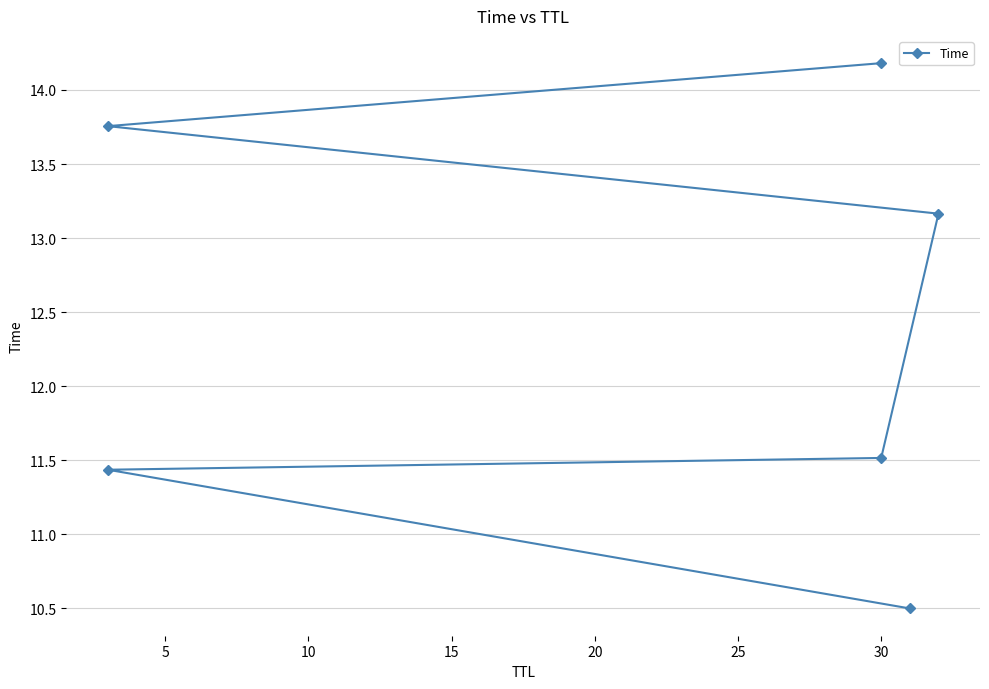

Reading left to right, list all the values displayed in this chart.

10.5	11.4	11.5	13.2	13.8	14.2